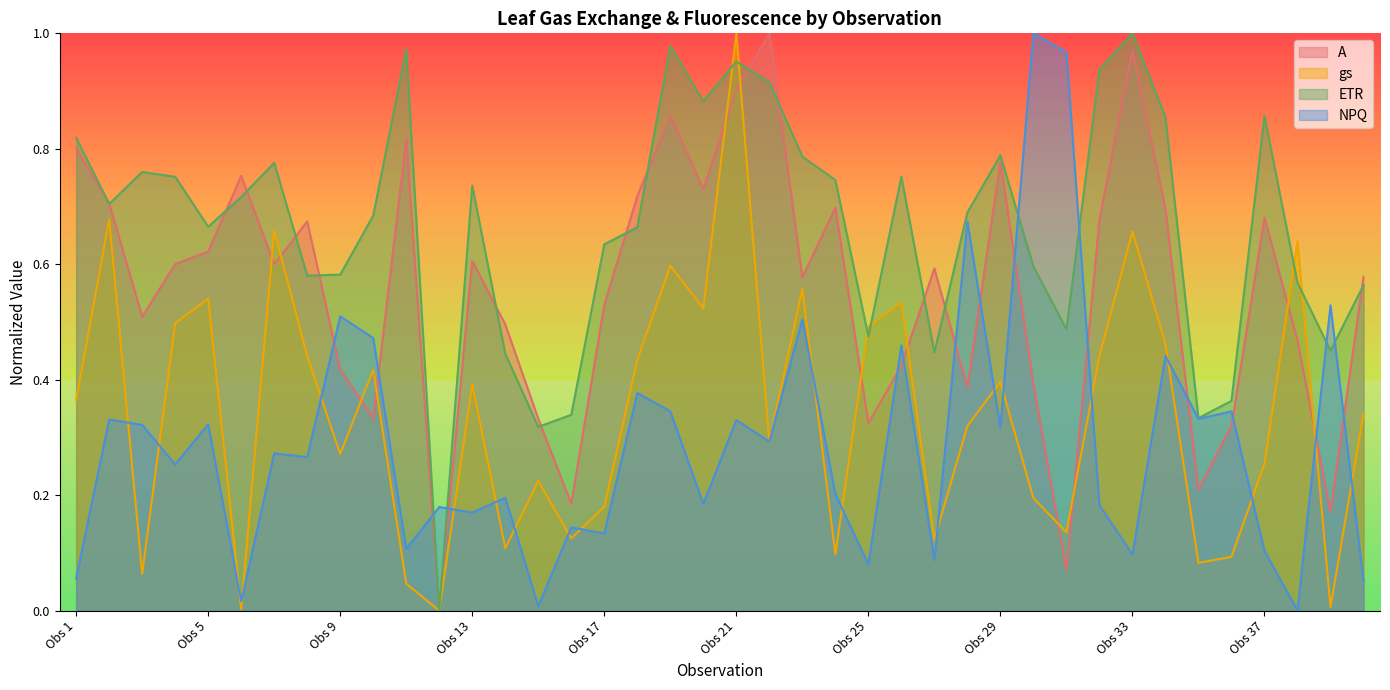

Which category has the highest value across all series?

Obs 22